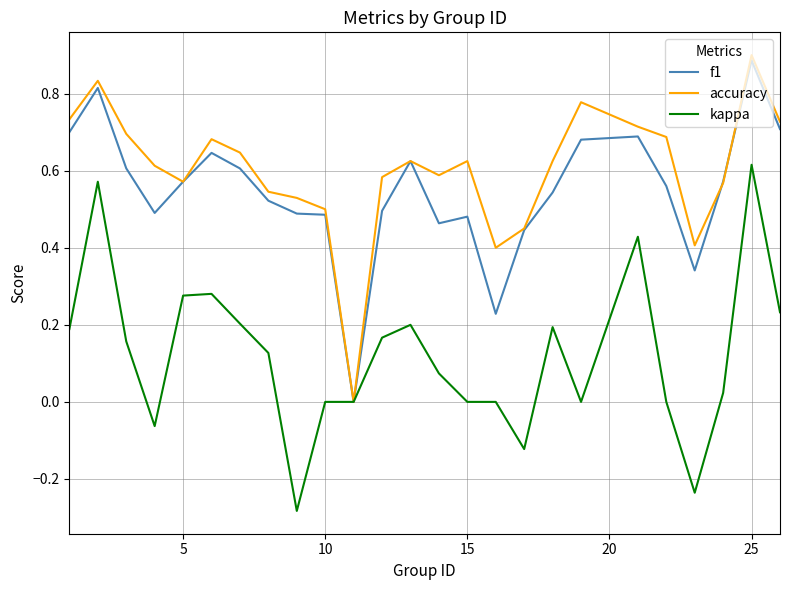

How many lines are shown in the chart?

3